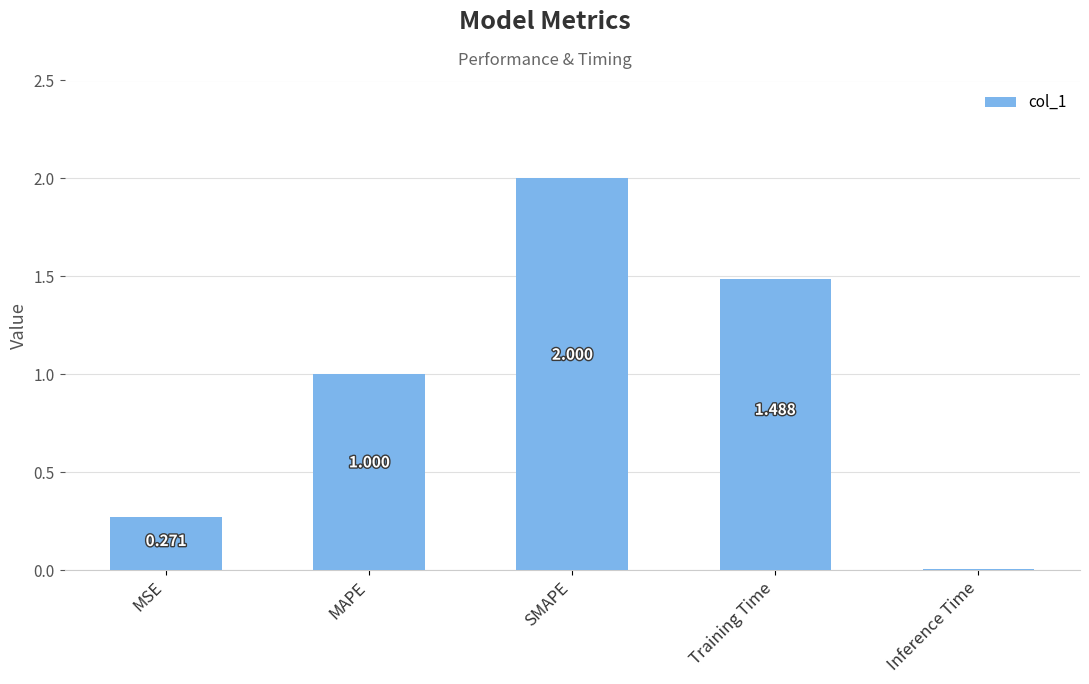

Are the bars grouped side by side (vs. stacked)?

No